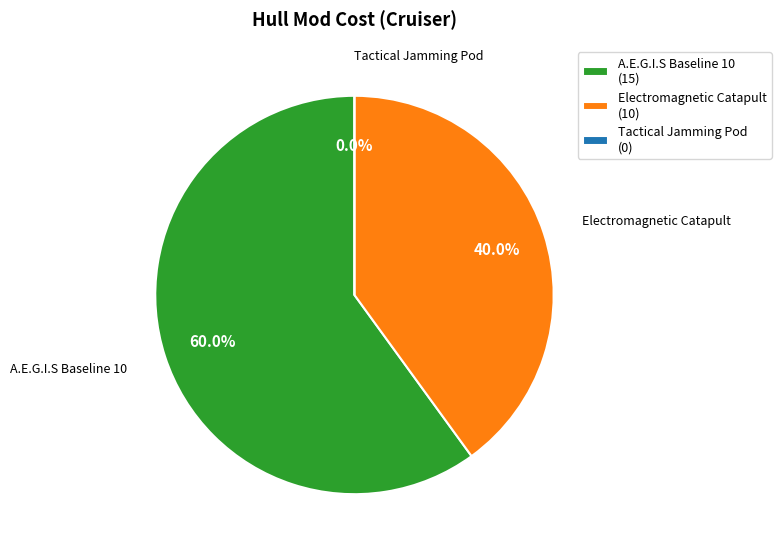

Count the number of slices in the pie.

3